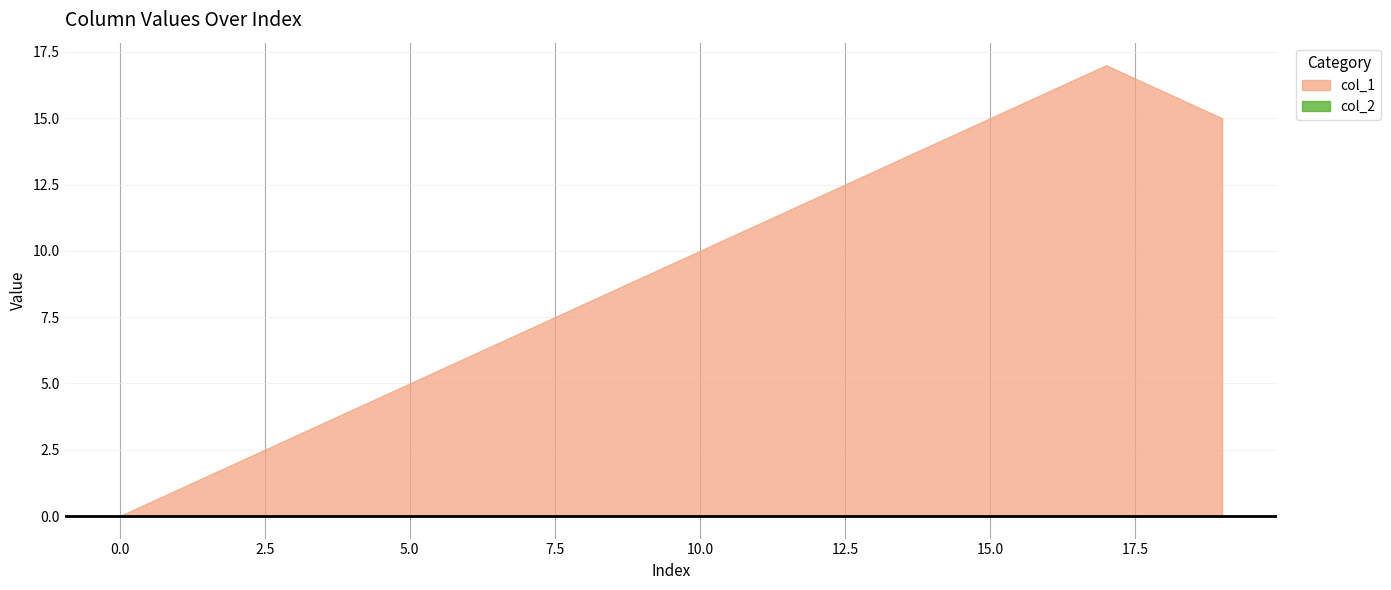

Which series changed the most between 12 and 18?

col_1